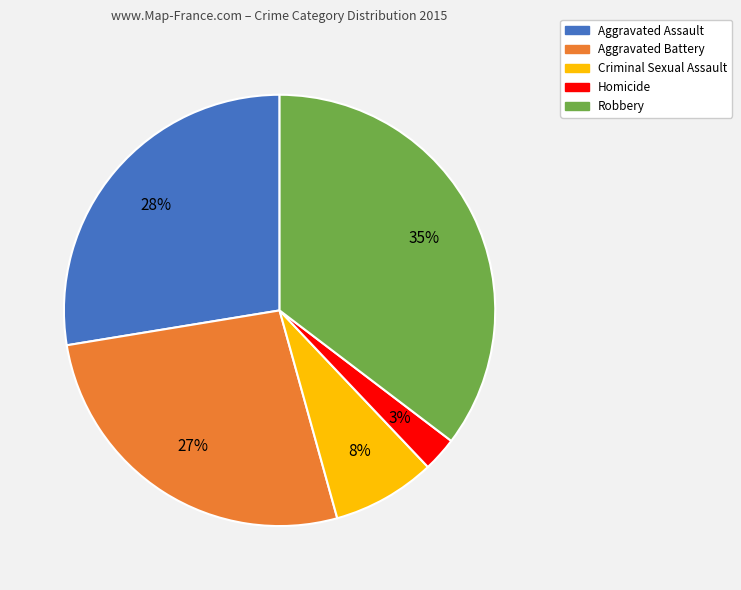

Does any single category account for the majority?

No